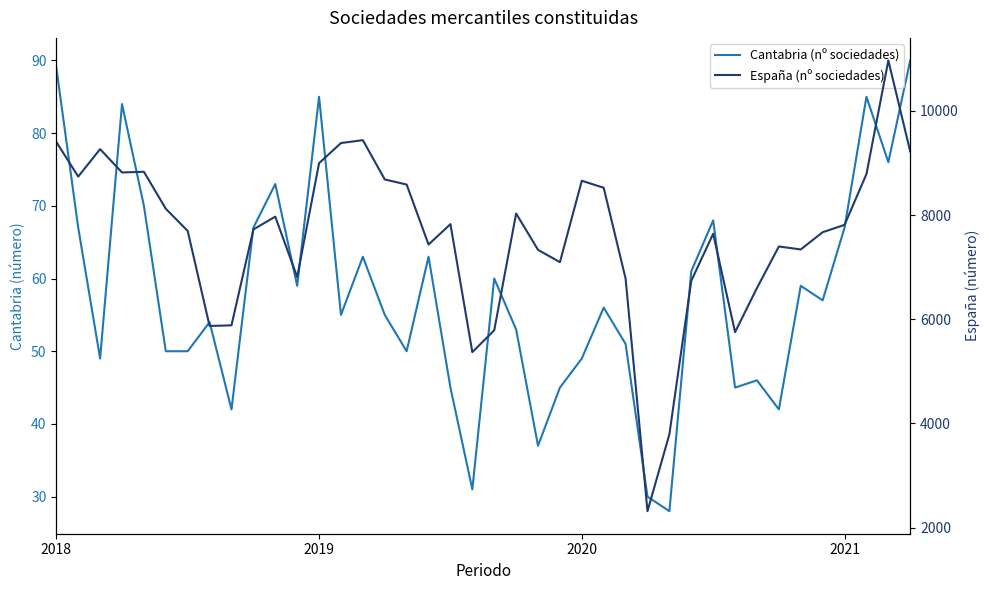

What position from the left is 39?

40